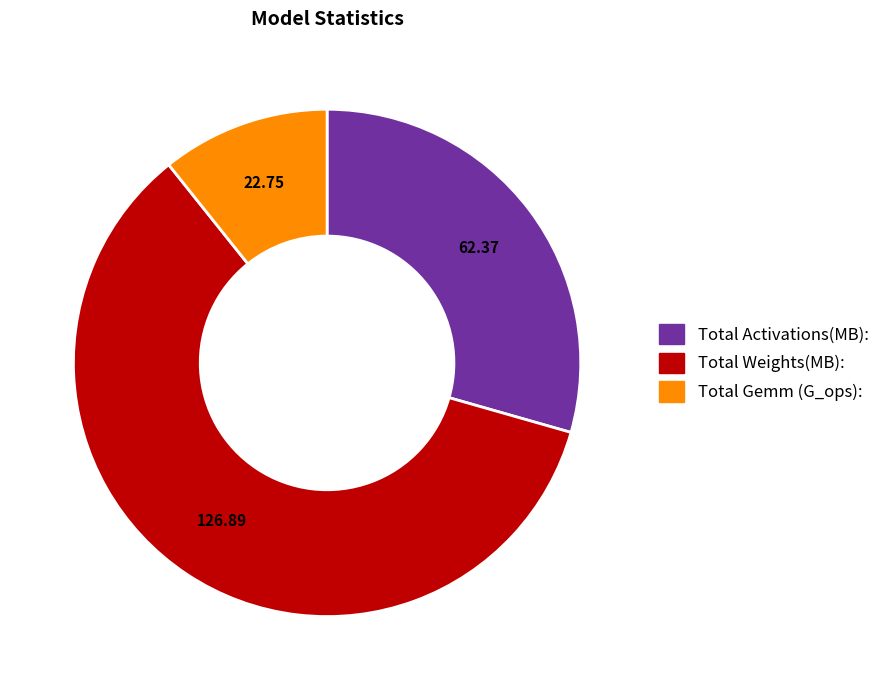

How many segments does this pie chart have?

3